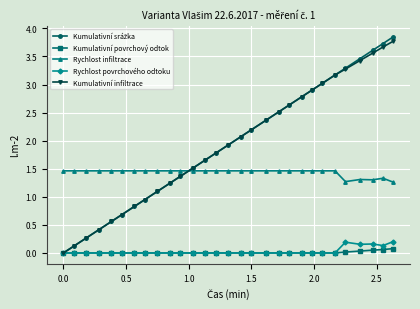

Count the Rychlost infiltrace values in the range 1 to 2.

29